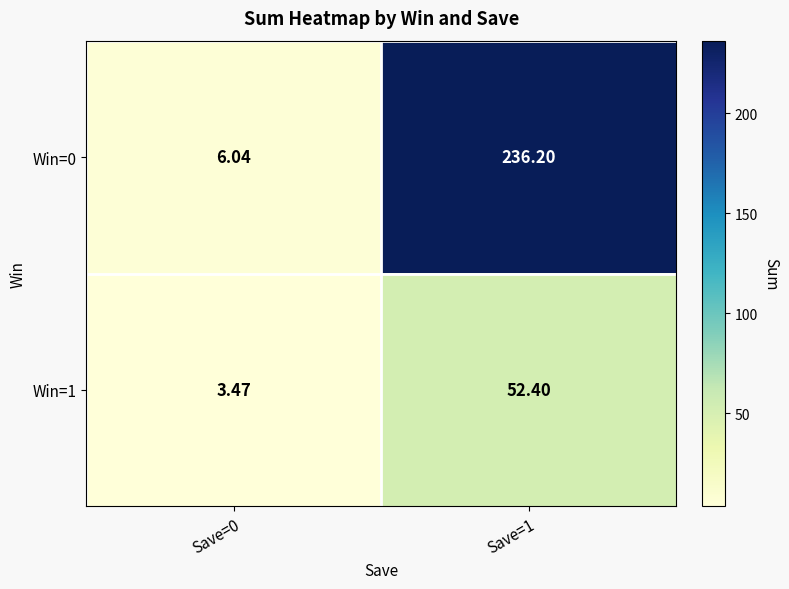

Is the value of Win=0 at Save=0 greater than the value of Win=1 at Save=0?

Yes